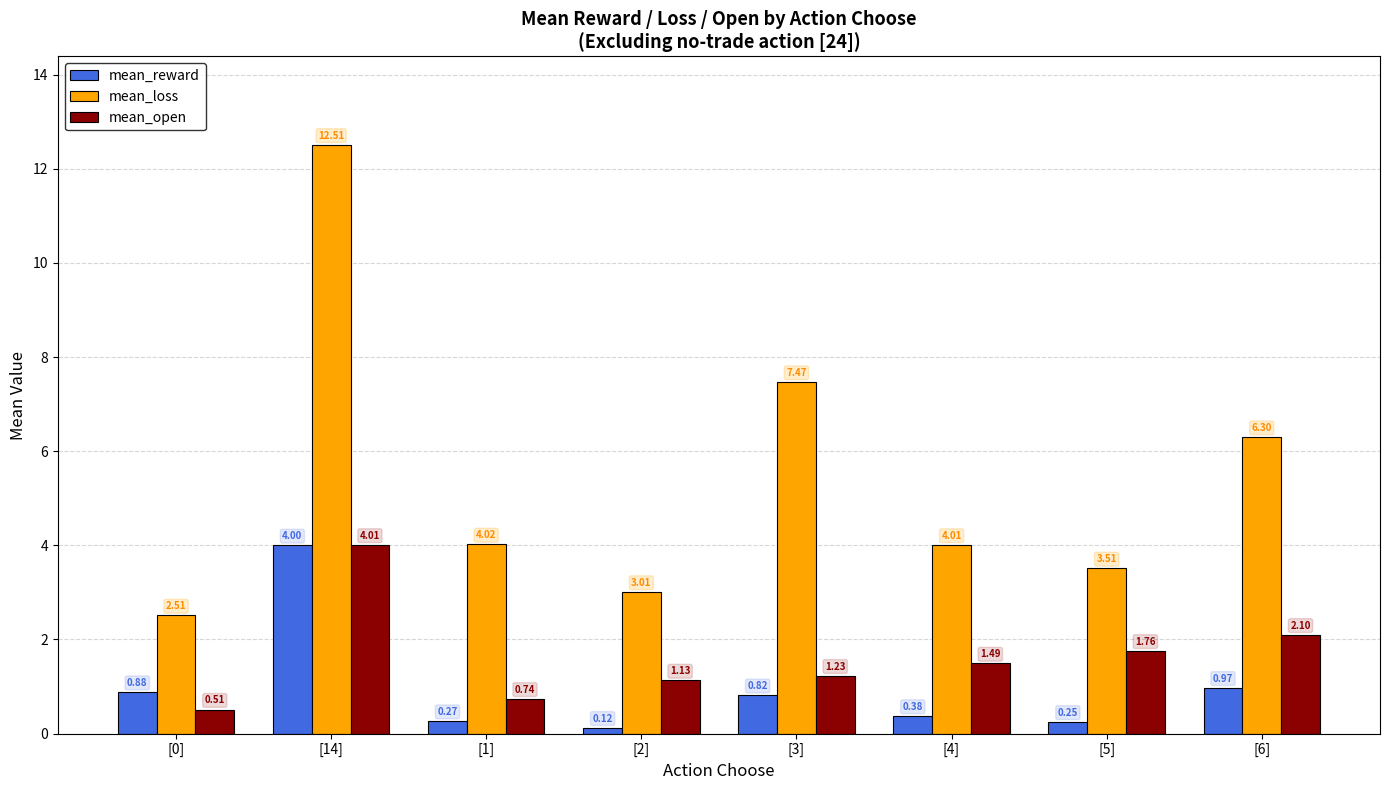

What is the highest value of the mean_open series?

4.0